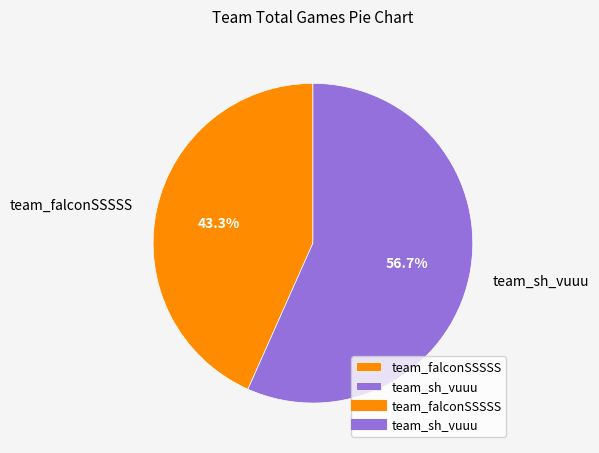

What is the total percentage of team_falconSSSSS and team_sh_vuuu?

100.0%